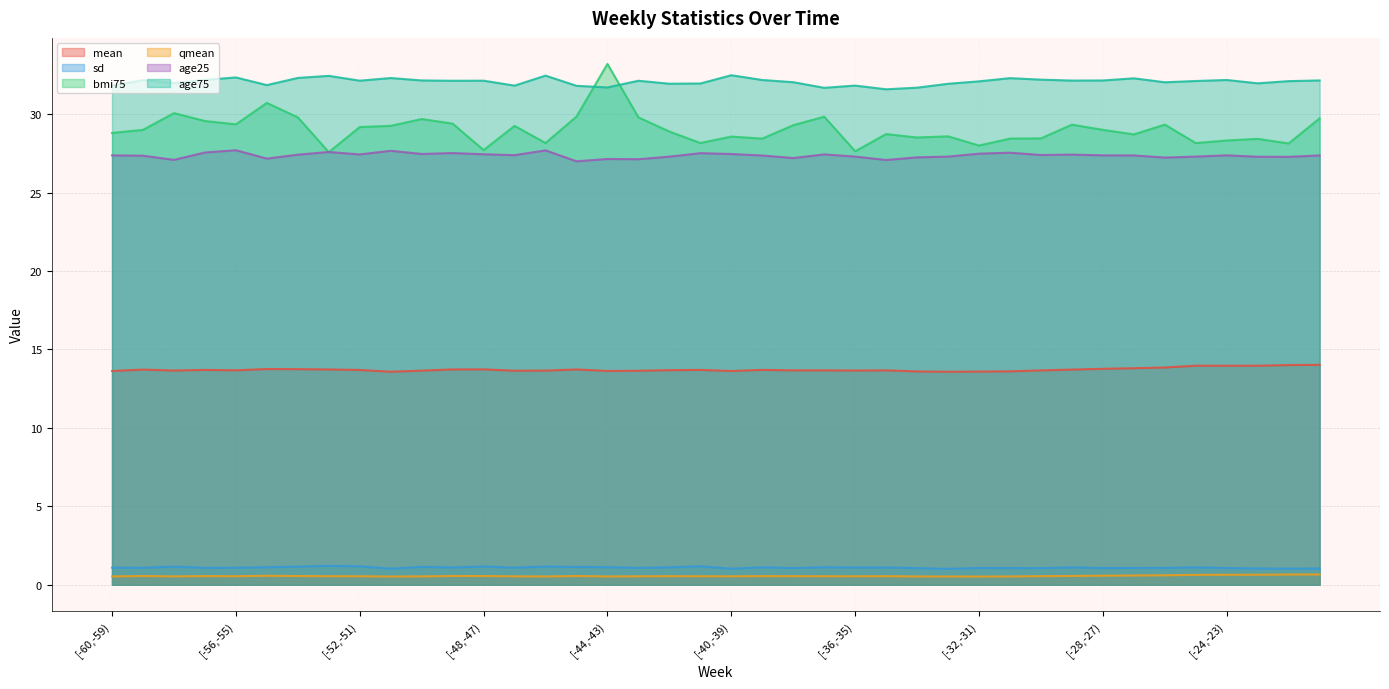

True or false: bmi75 has a value of 28.8 at [-60,-59).

True